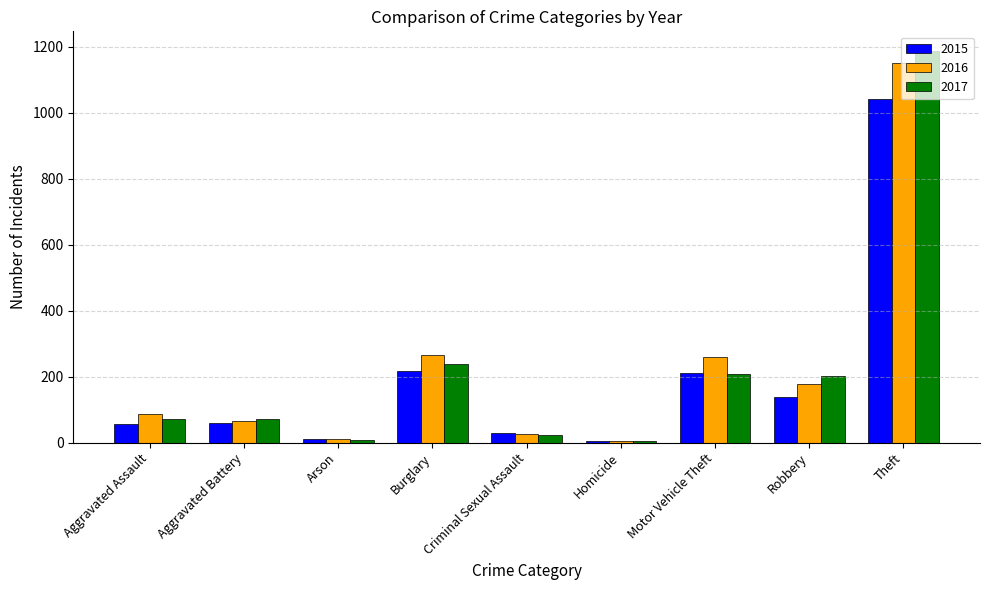

How many data points in 2015 are less than 60?

4